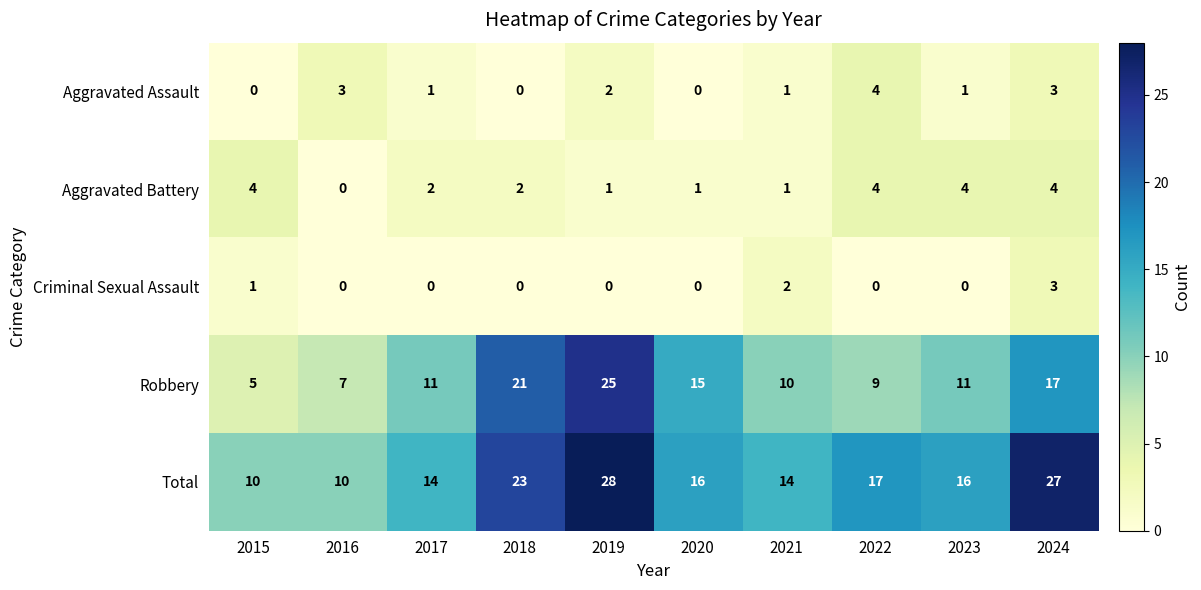

What is the difference between the highest and lowest values at 2021?

13